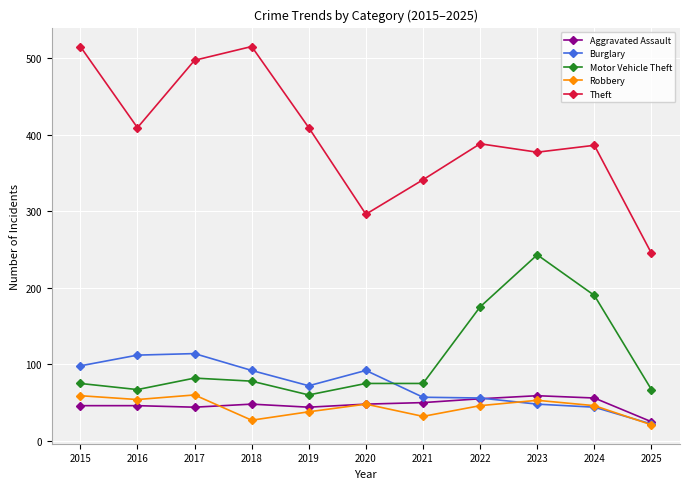

What is the spread (max minus min) of values at 2018?

488